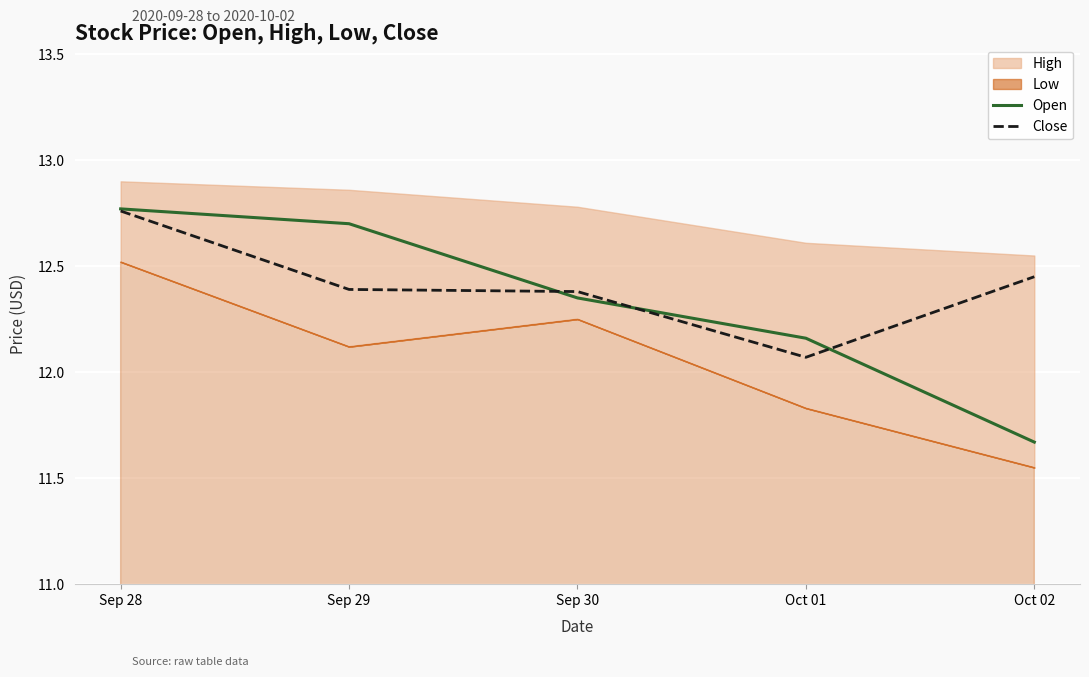

Which category has the lowest value in the Open series?

Oct 02